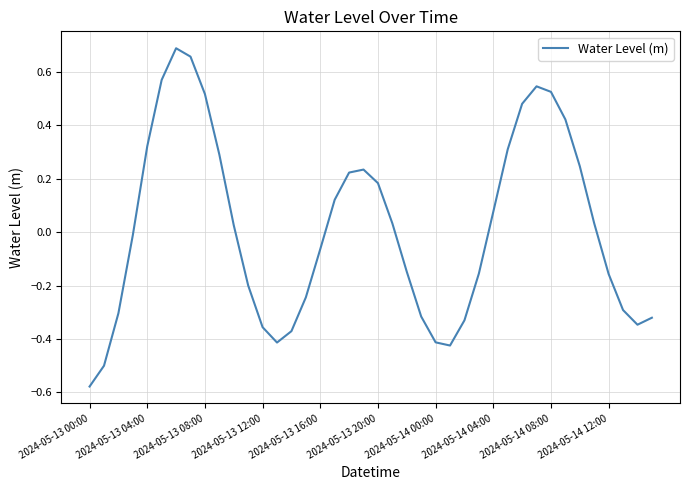

Does the chart have visible grid lines?

Yes